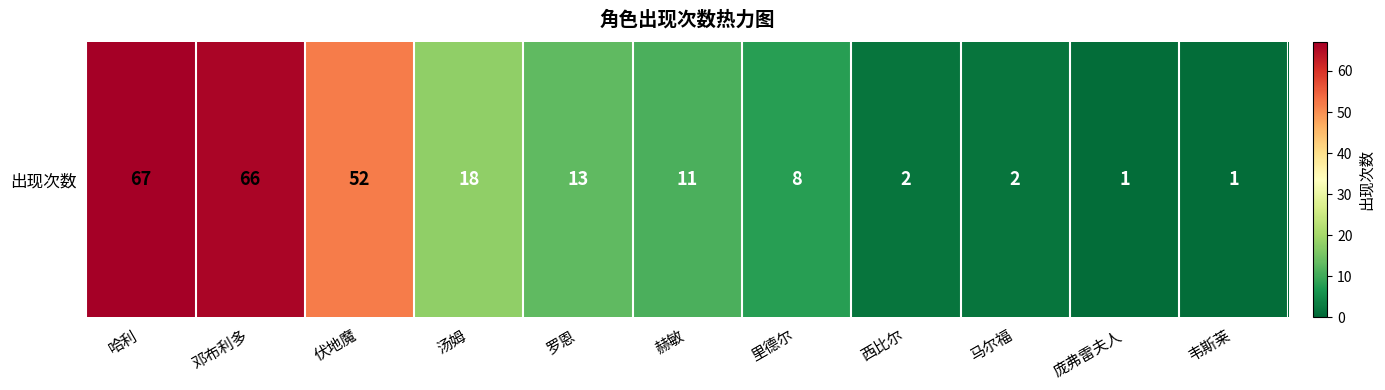

Which label corresponds to the smallest value in the chart?

庞弗雷夫人